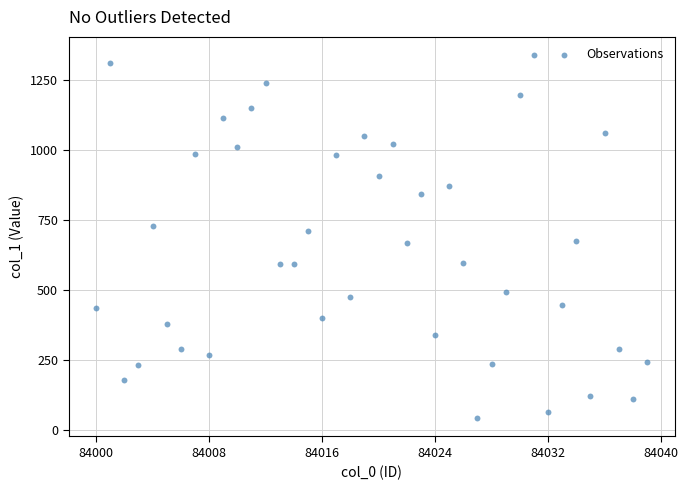

What is the range of Y values (max minus min)?

1297